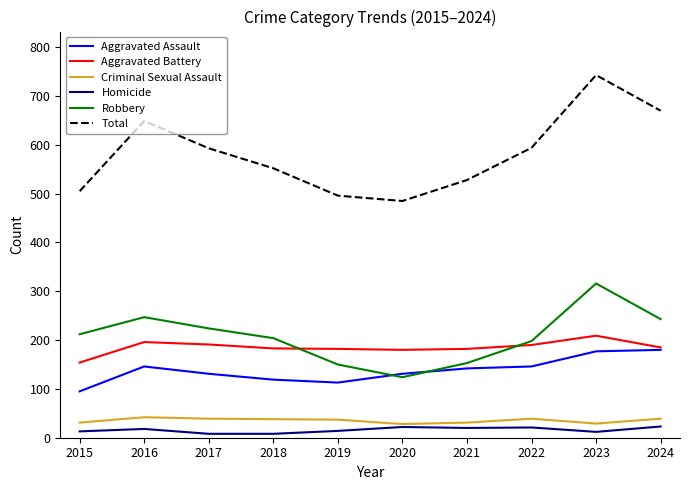

What is the difference between the maximum and minimum values in the Aggravated Assault series?

85